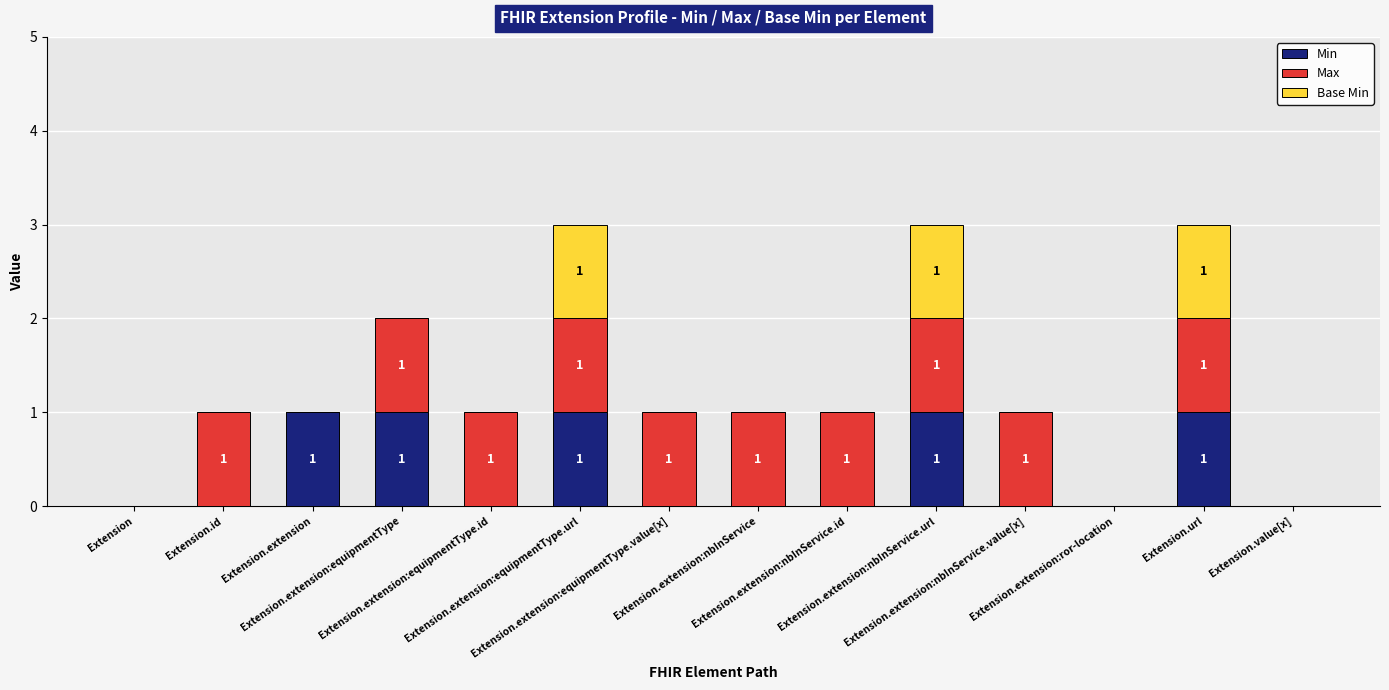

Which has a higher value, Extension.url or Extension.id?

Extension.url